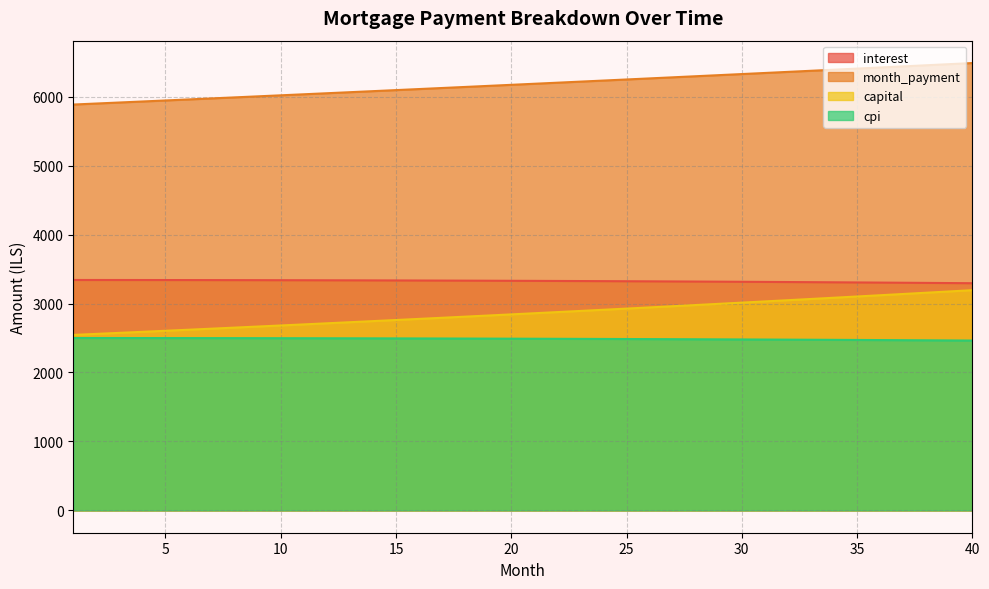

How many lines are shown in the chart?

4